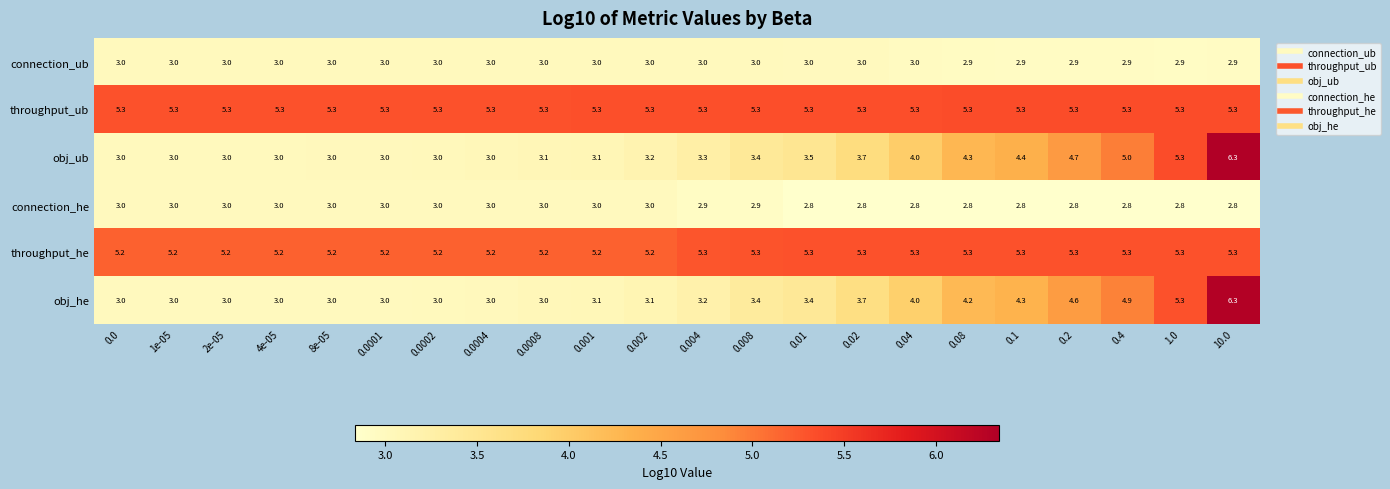

What is the lowest value of the obj_he series?

3.0